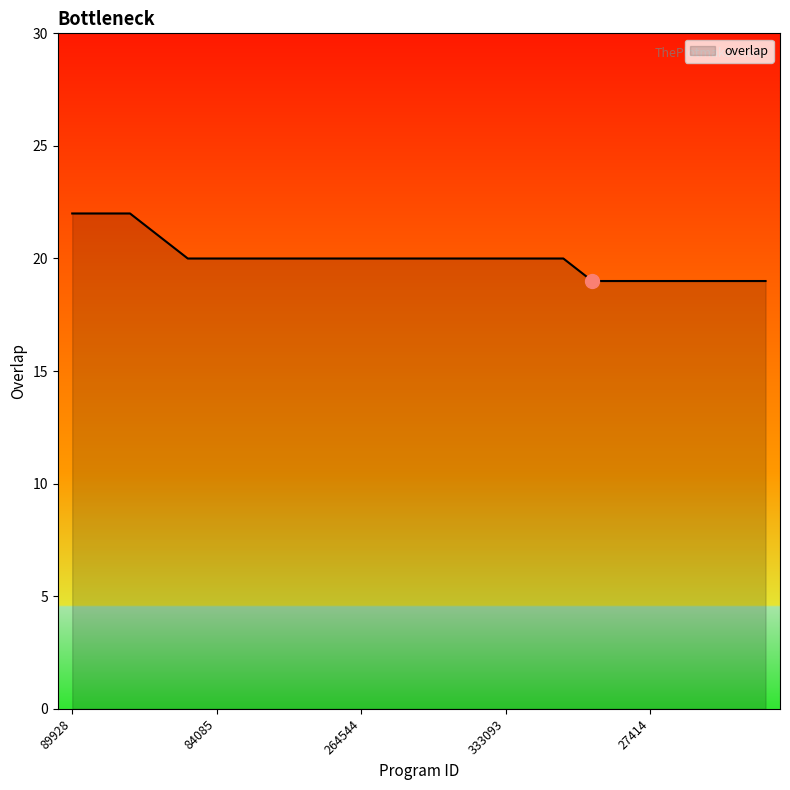

What is the sum of all values?

500